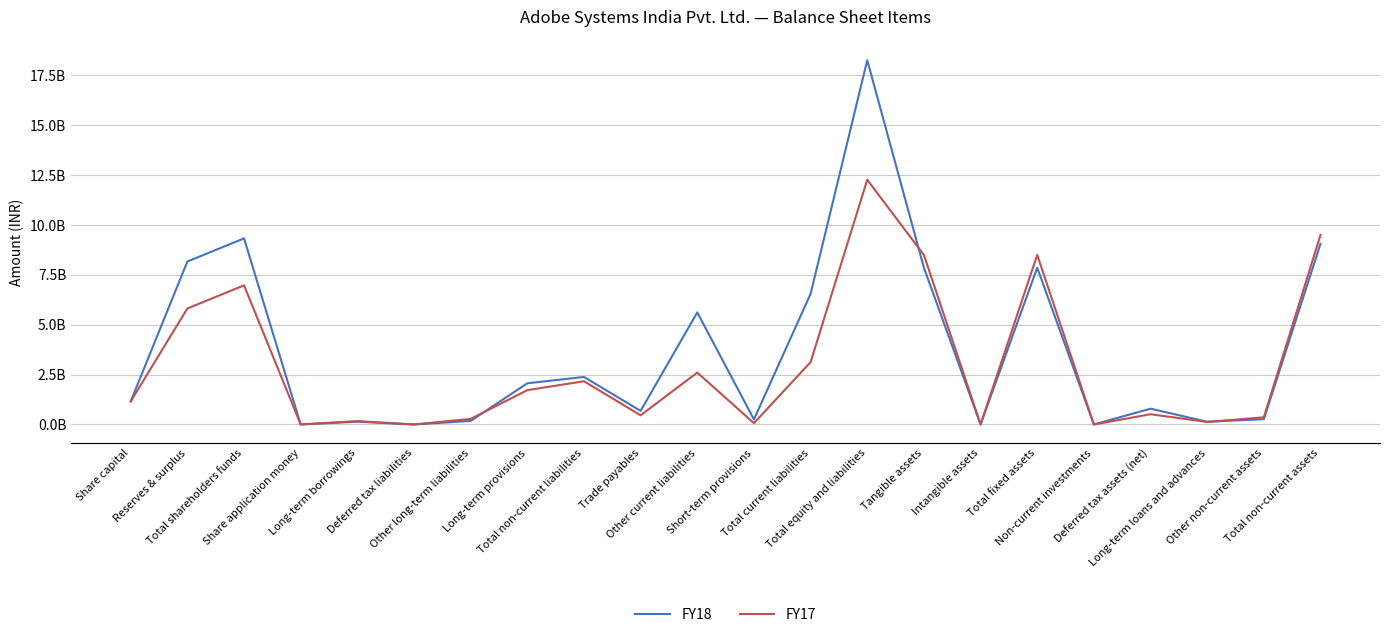

Does the chart have visible grid lines?

Yes